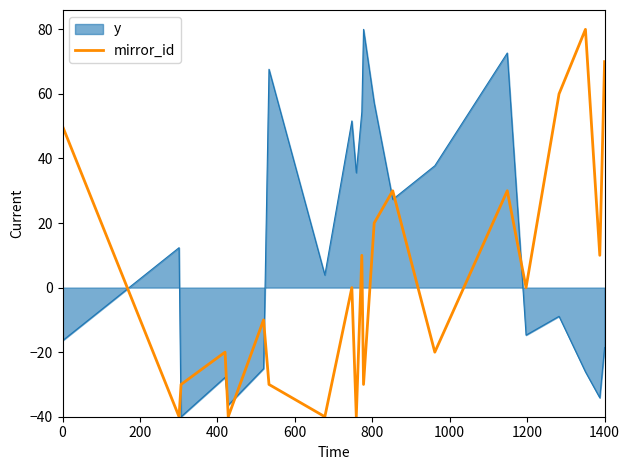

What is the minimum value for y?

-40.0